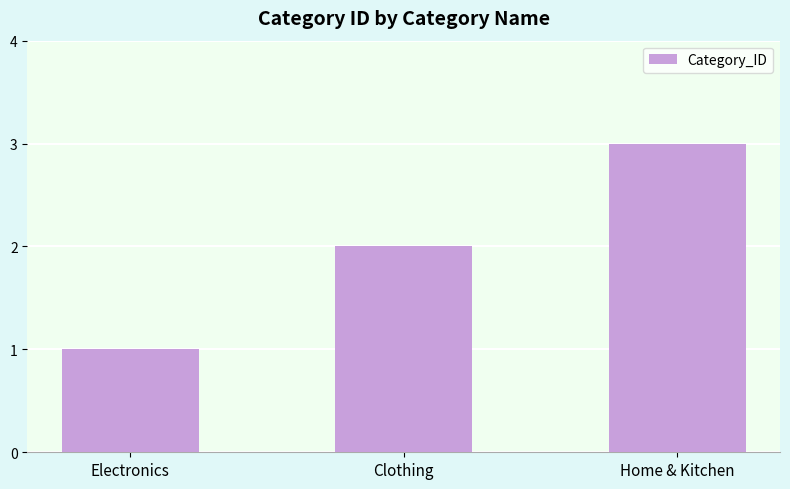

What is the ratio of the value at Electronics to the value at Clothing?

0.5